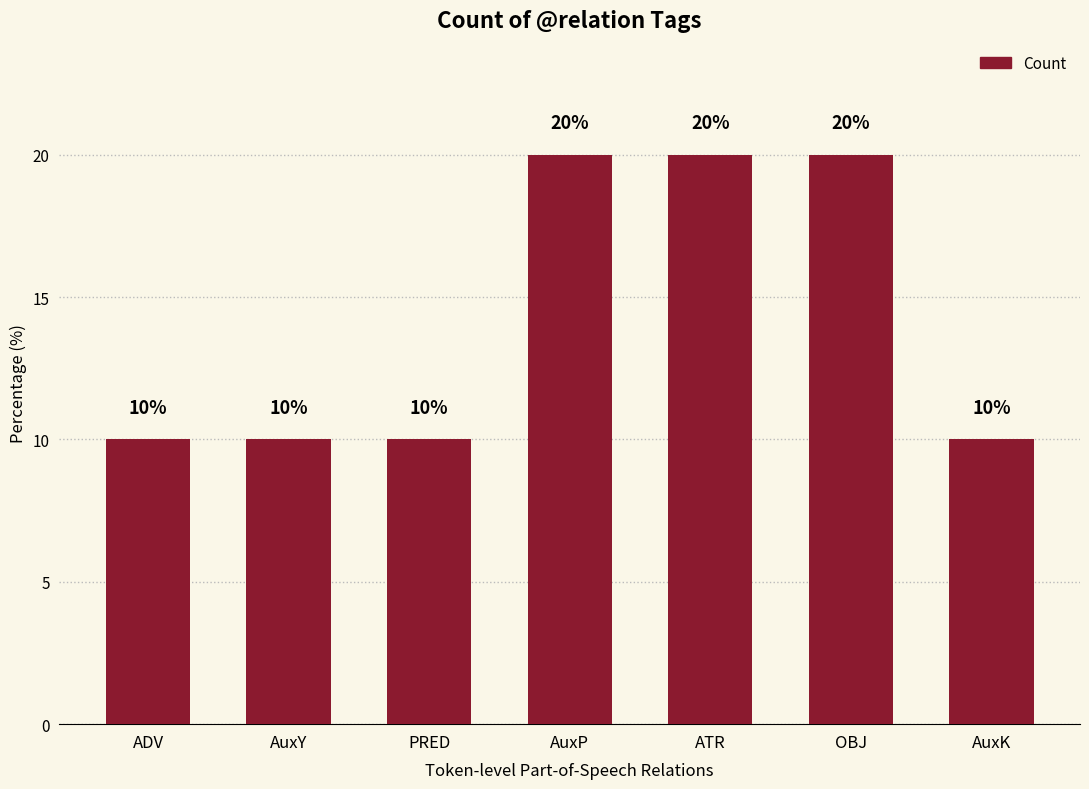

What is the approximate value at ATR?

20